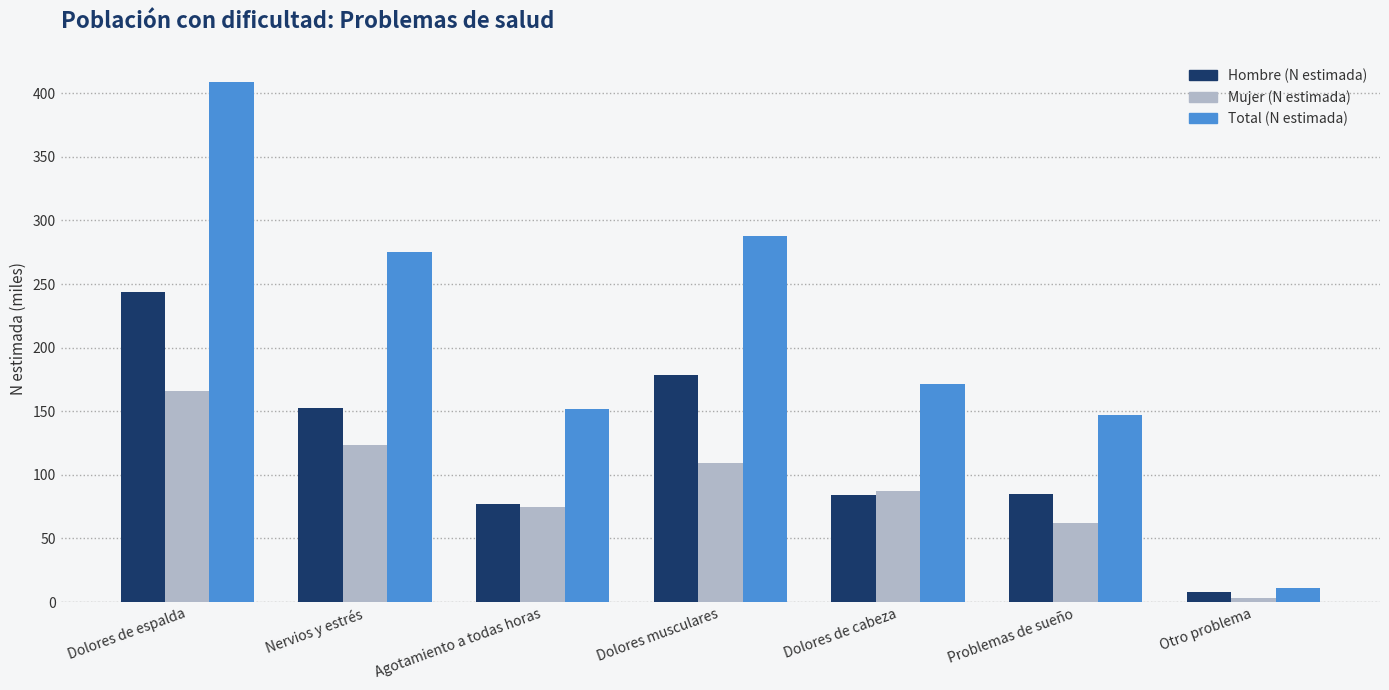

Where is Hombre (N estimada) nearest to the value 125?

Nervios y estrés